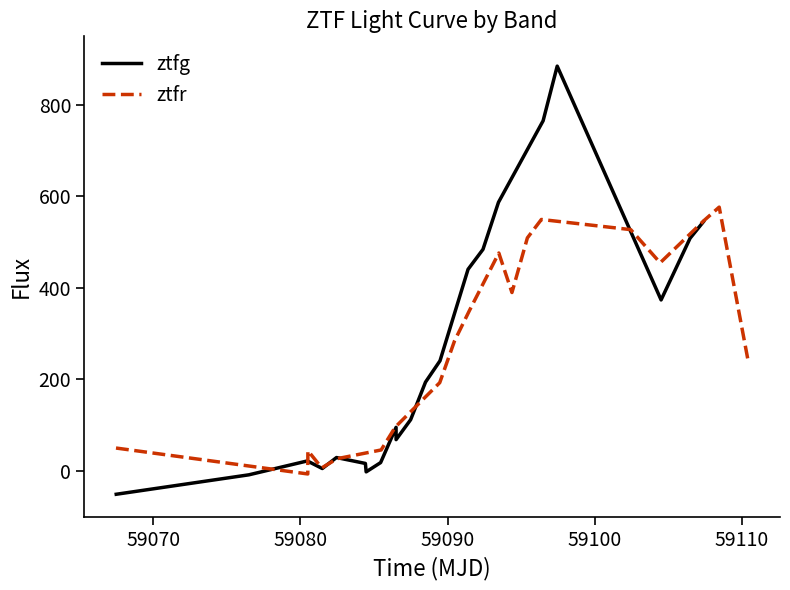

What is the minimum value for ztfg?

-51.2